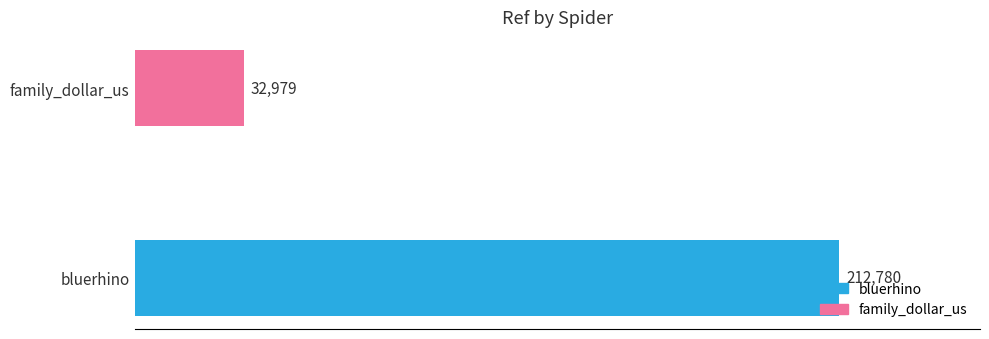

List the labels in order of value, largest first.

bluerhino, family_dollar_us